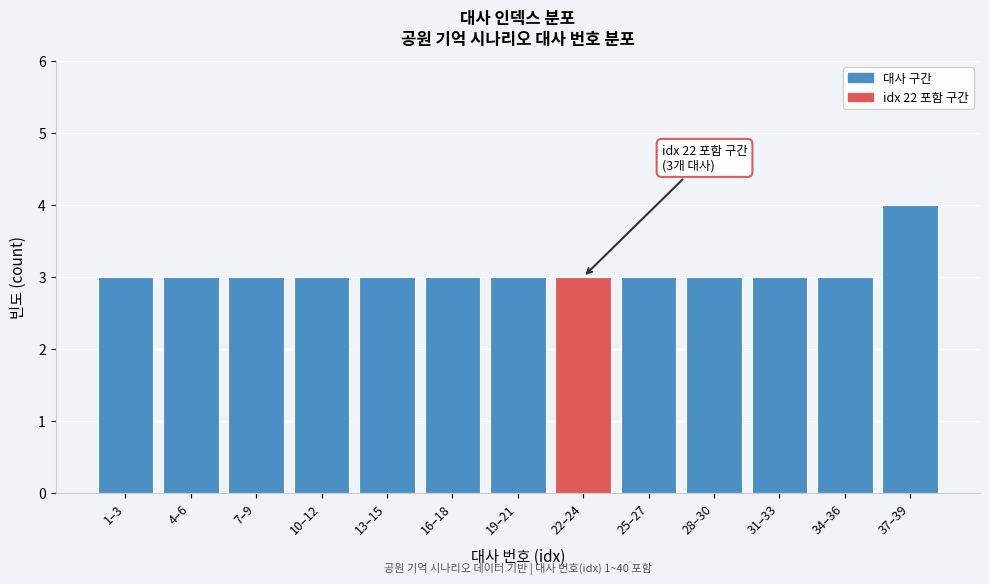

Reading left to right, extract all data points from this chart.

3	3	3	3	3	3	3	3	3	3	3	3	4